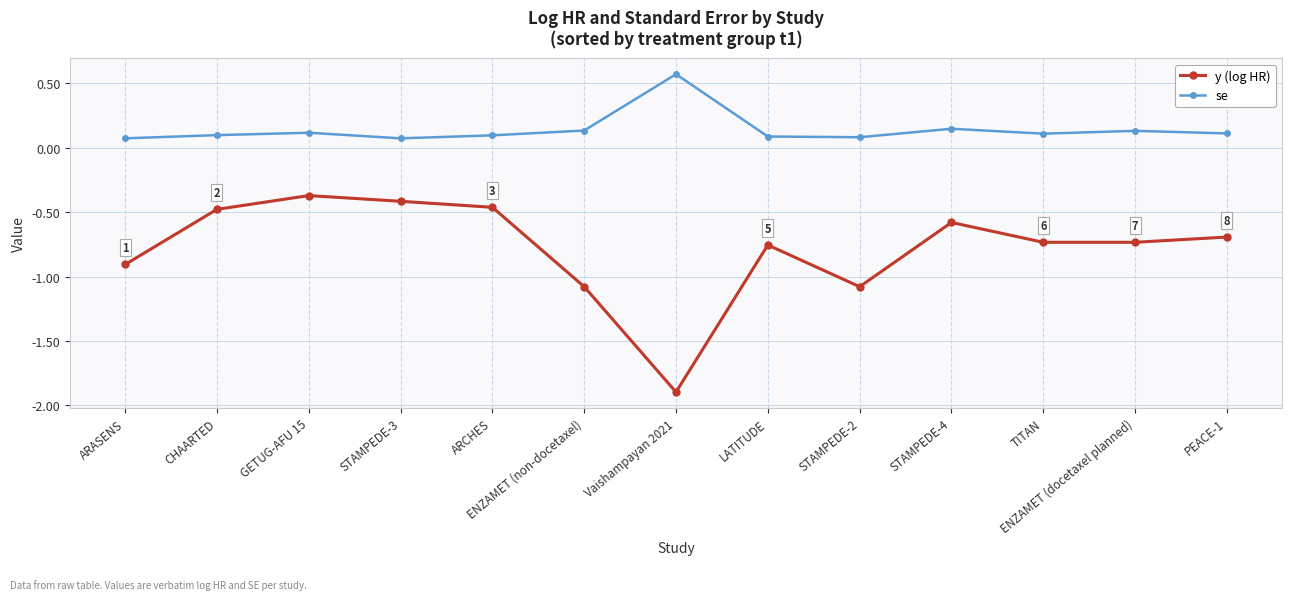

What is the label of the 7th point from the left?

Vaishampayan 2021